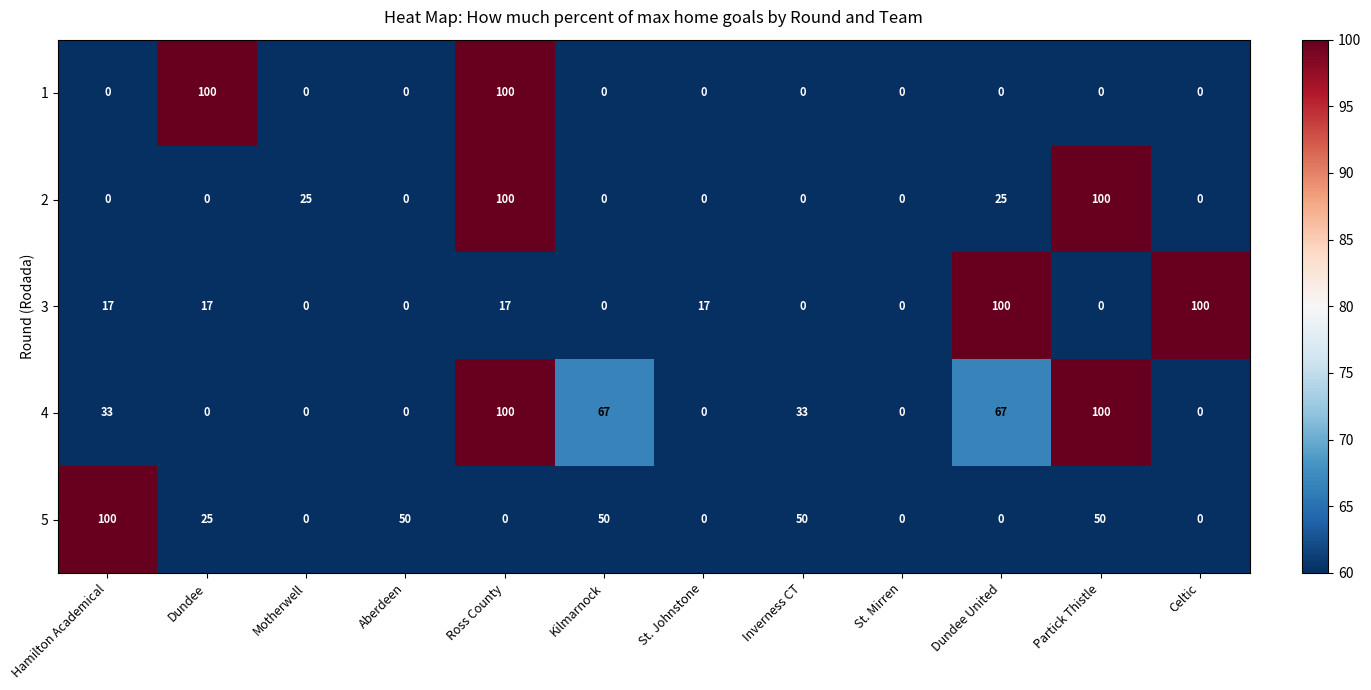

True or false: 4 has a value of 33 at Motherwell.

False